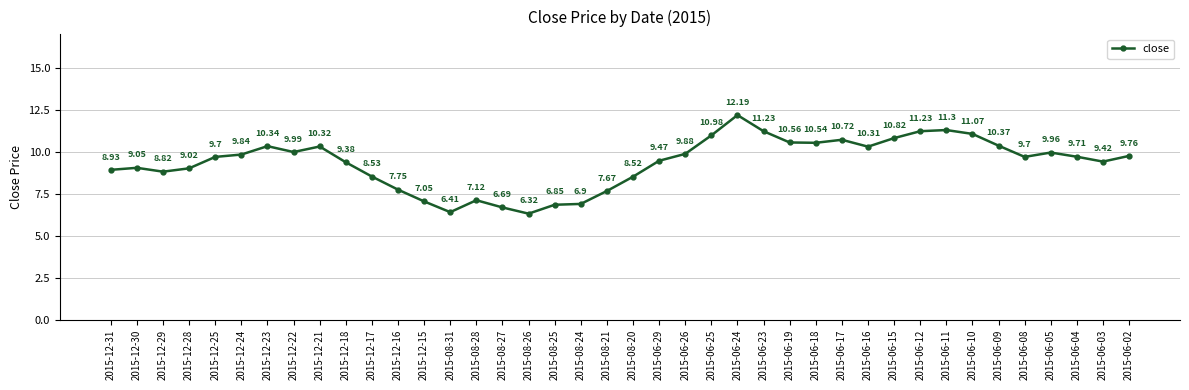

What is the difference between the values at 2015-12-18 and 2015-06-11?

1.9